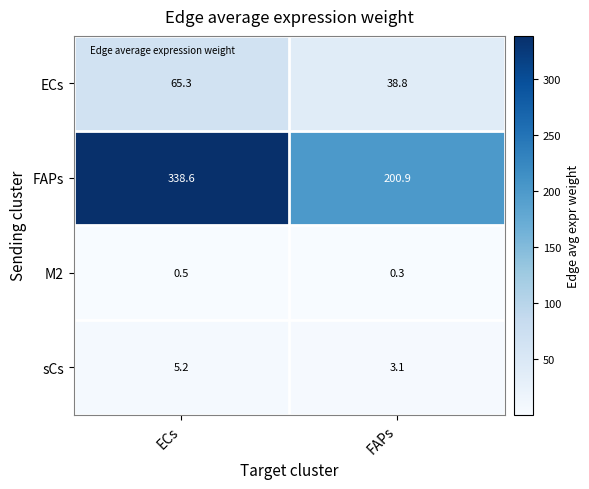

What is the difference between the maximum and minimum values in the FAPs series?

137.7